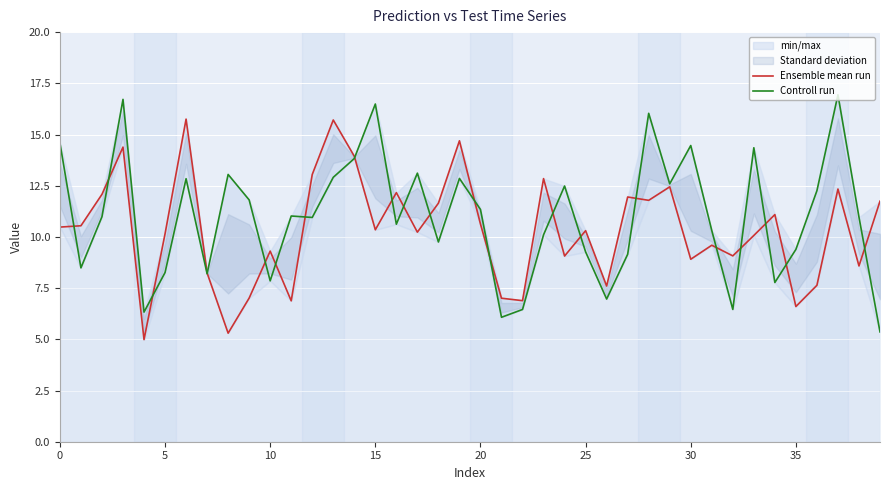

What is the total value across all series at 19?

27.5